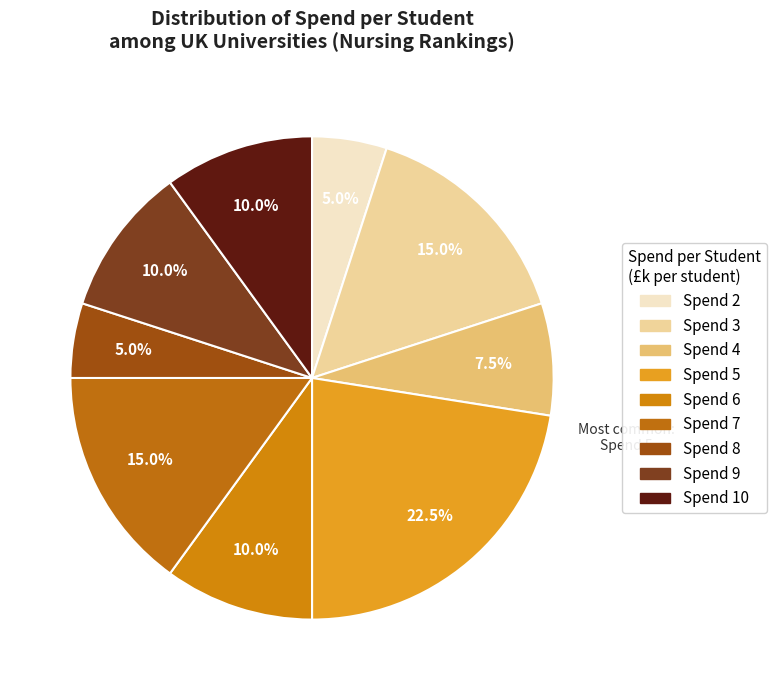

Is there a majority slice in this chart?

No